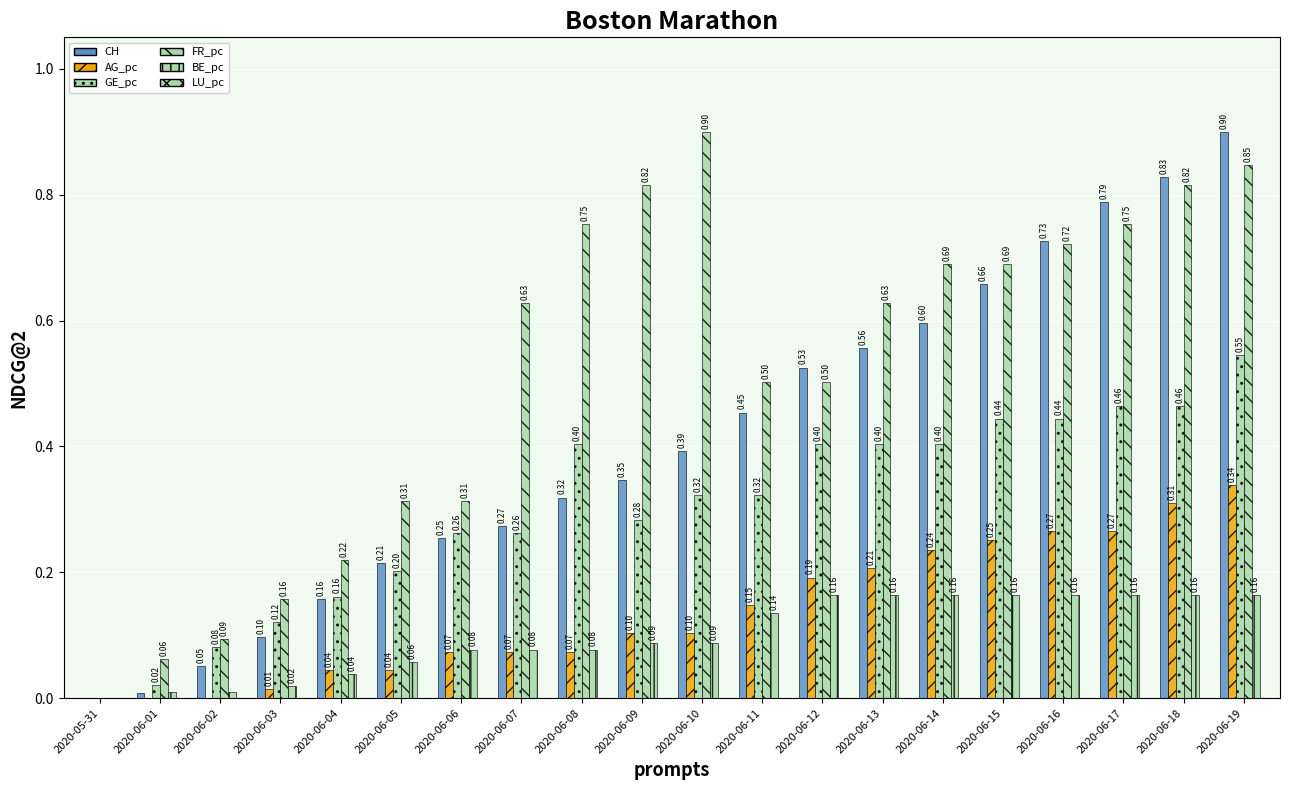

How many values in CH are above zero?

19